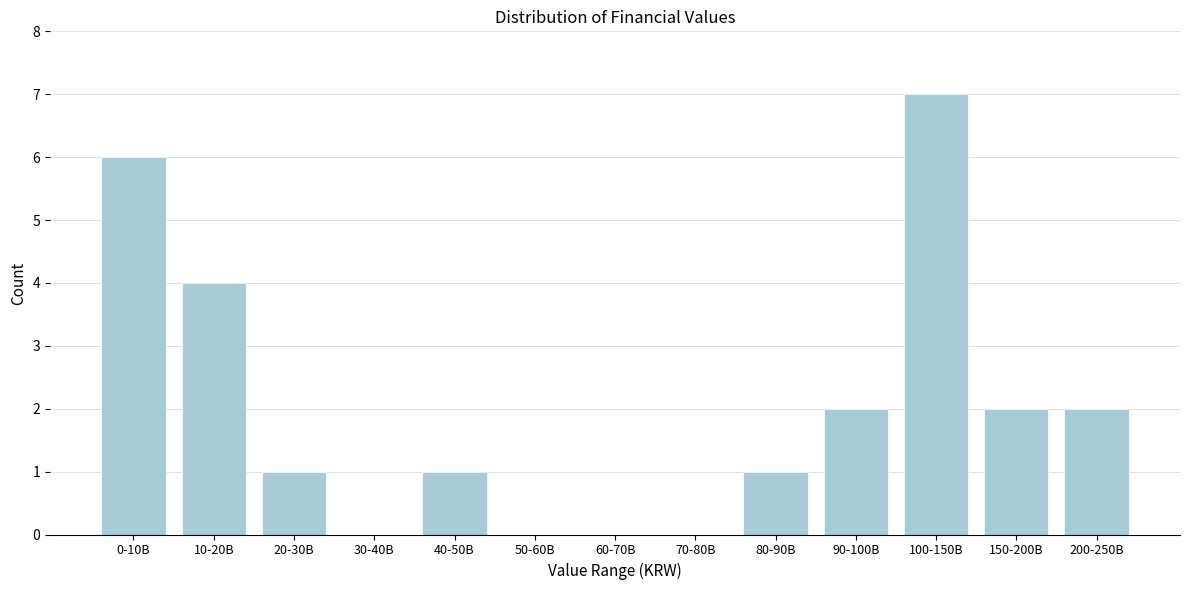

Reading left to right, what are all the values shown in this chart?

0-10B=6	10-20B=4	20-30B=1	30-40B=0	40-50B=1	50-60B=0	60-70B=0	70-80B=0	80-90B=1	90-100B=2	100-150B=7	150-200B=2	200-250B=2